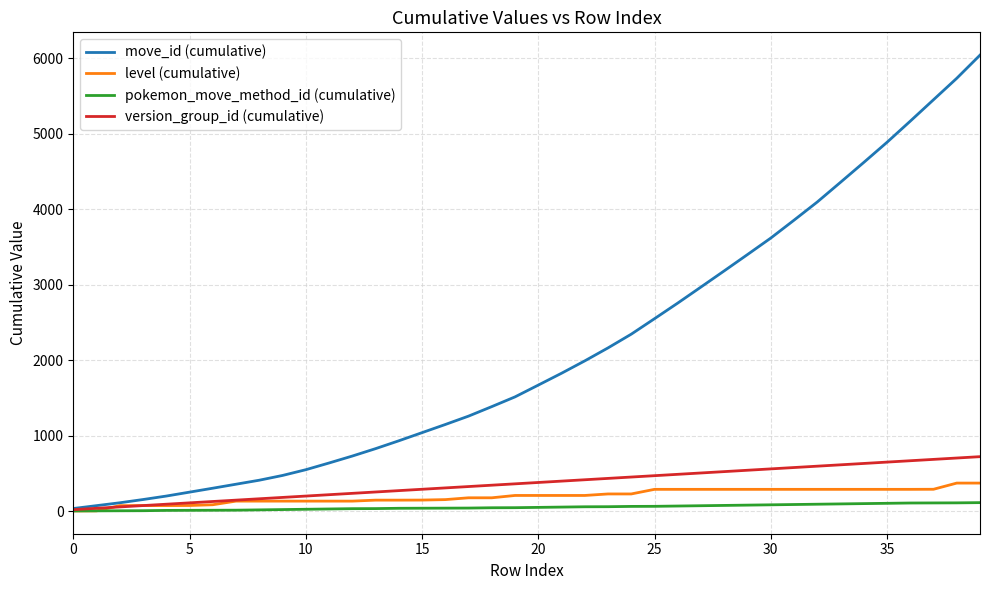

Which series has the widest spread of values?

move_id (cumulative)